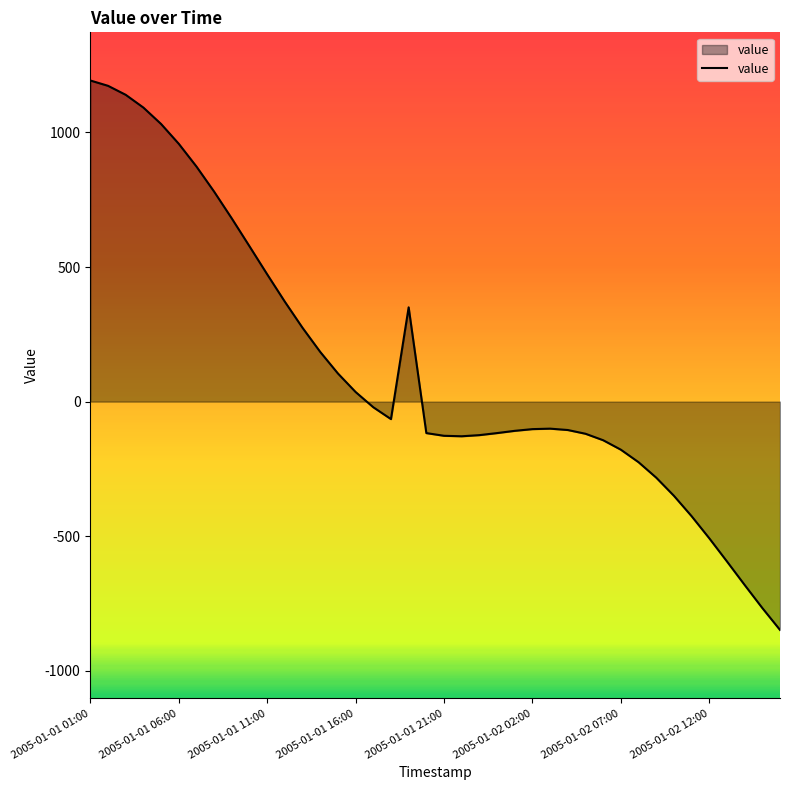

What is the greatest value displayed?

1193.2